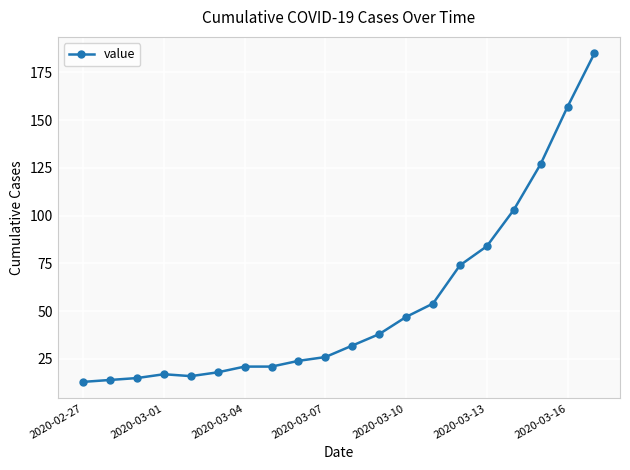

What is the maximum value shown in the chart?

185